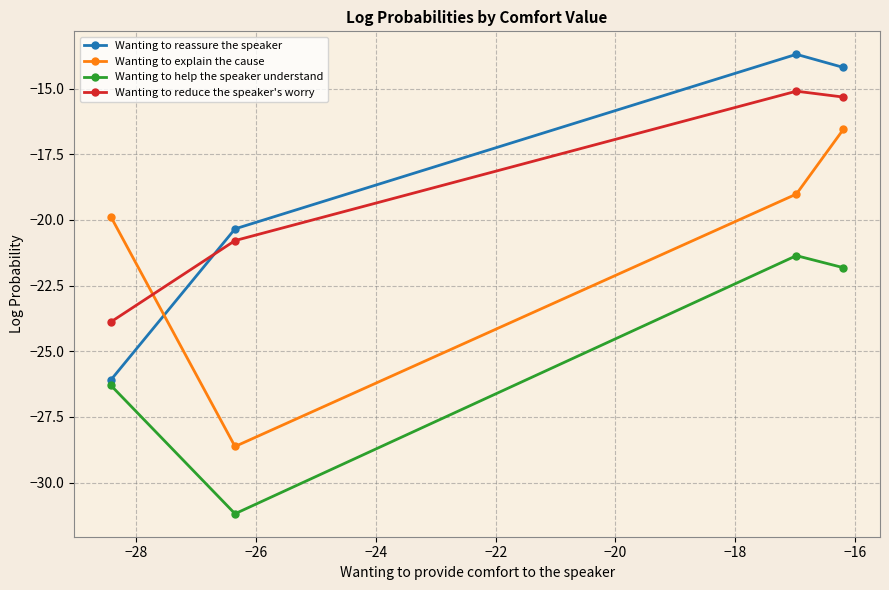

What is the maximum value for Wanting to reduce the speaker's worry?

-15.1